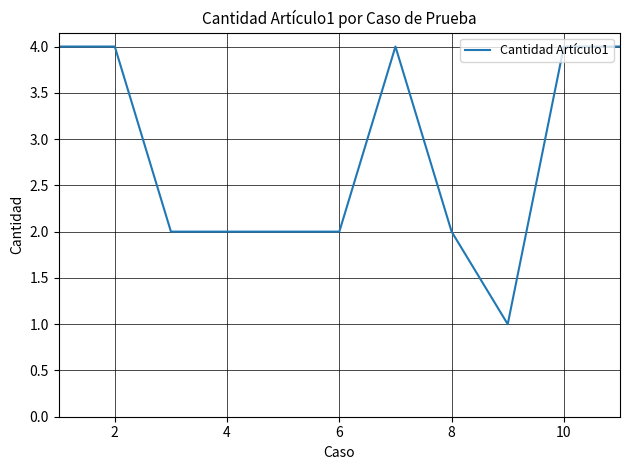

What is the greatest value displayed?

4